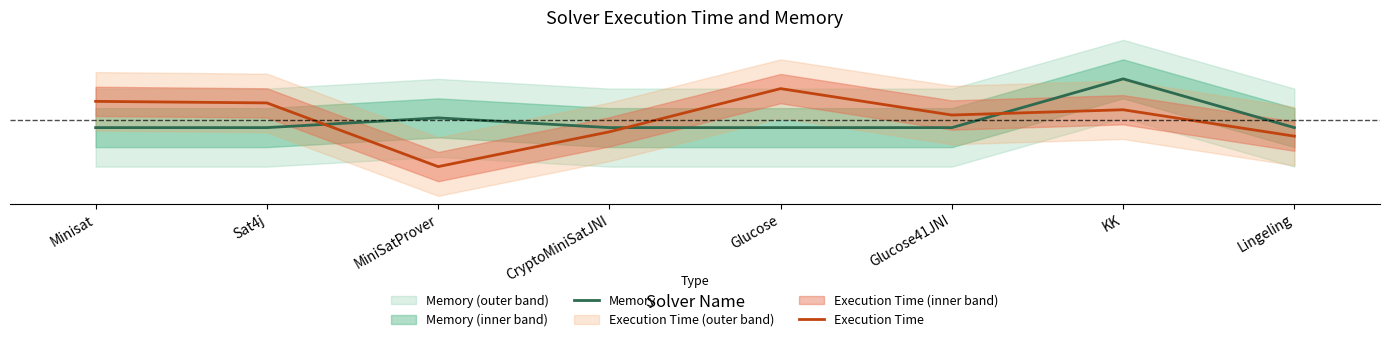

Reading left to right, list all the values displayed in this chart.

Memory: Minisat=21872.0	Sat4j=21872.0	MiniSatProver=21873.0	CryptoMiniSatJNI=21872.0	Glucose=21872.0	Glucose41JNI=21872.0	KK=21877.0	Lingeling=21872.0
Execution Time: Minisat=21874.7	Sat4j=21874.5	MiniSatProver=21868.0	CryptoMiniSatJNI=21871.6	Glucose=21876.0	Glucose41JNI=21873.3	KK=21873.8	Lingeling=21871.1